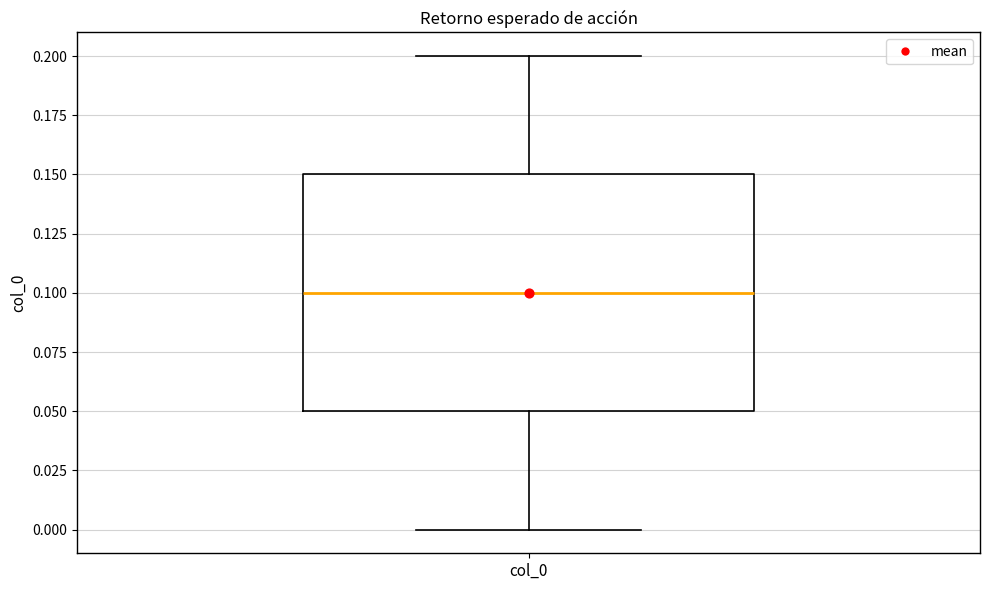

Where does the median line of the box for col_0 sit on the y-axis? The values are not printed on the chart, so give them approximately, as read against the axis.

0.10